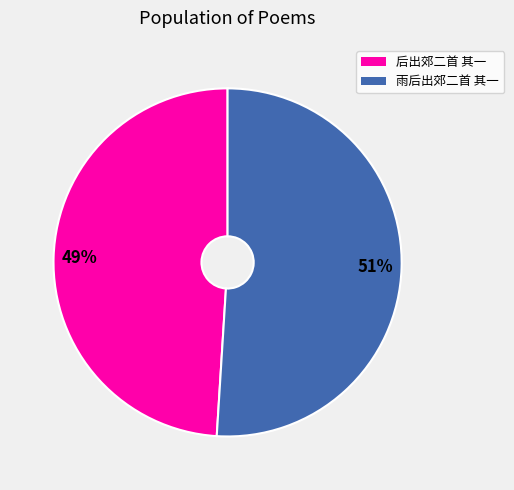

True or false: 雨后出郊二首 其一 accounts for 45% of the total.

False